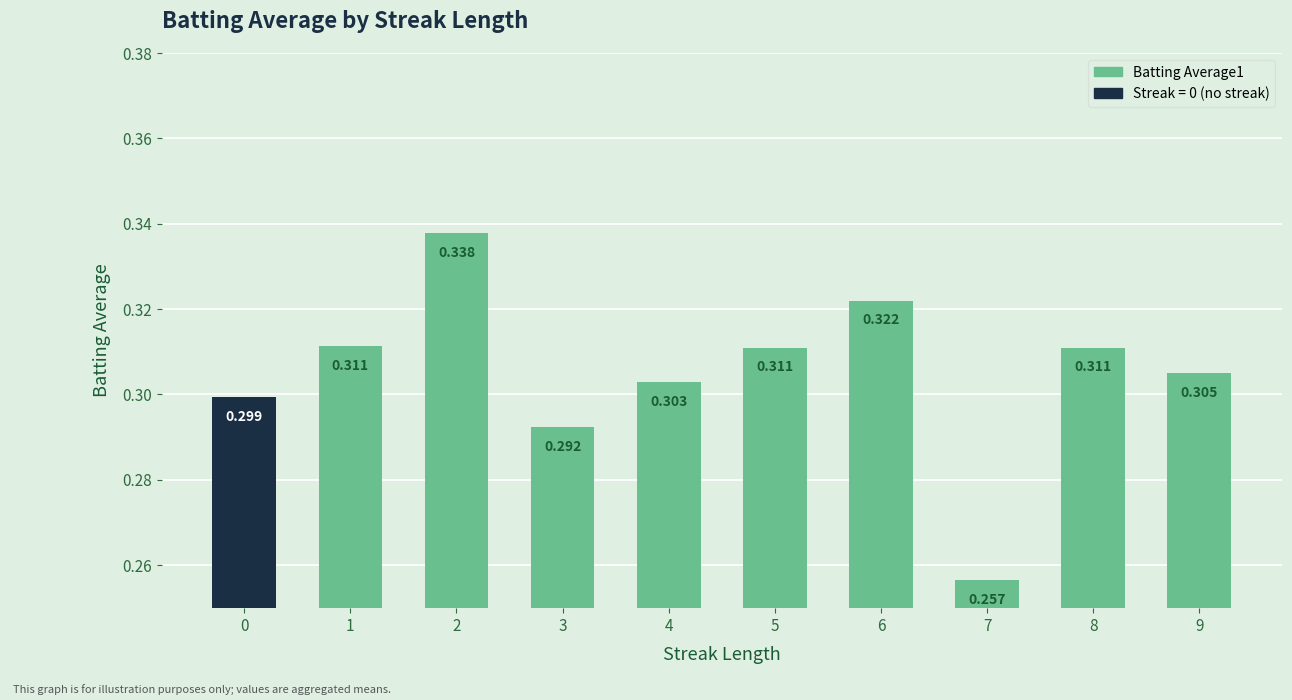

How many series are shown in this chart?

1